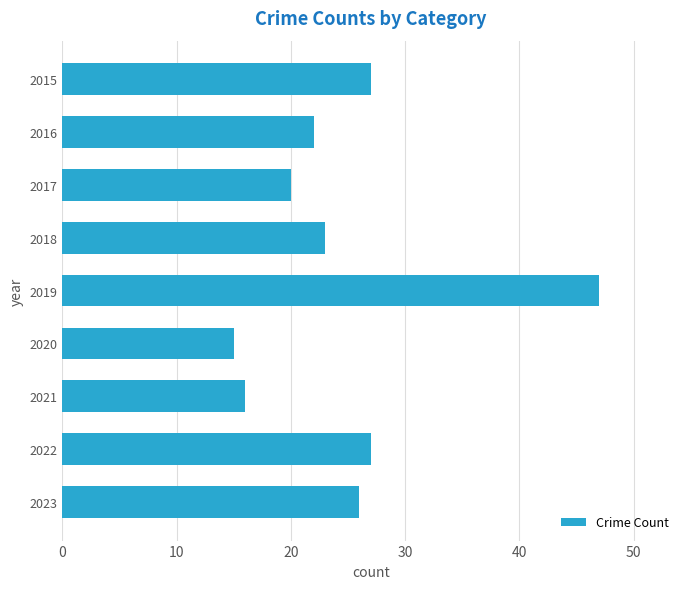

What is the difference between the maximum and minimum values?

32